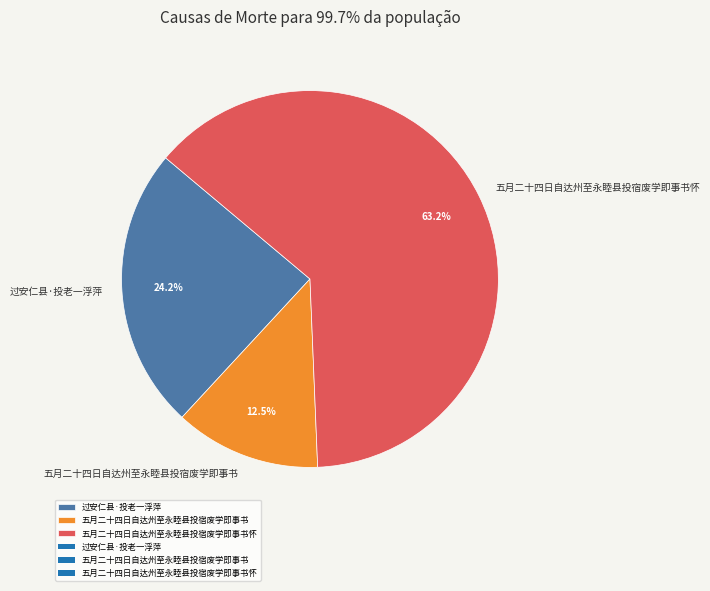

What percentage do 五月二十四日自达州至永睦县投宿废学即事书怀 and 过安仁县·投老一浮萍 together represent?

87.5%